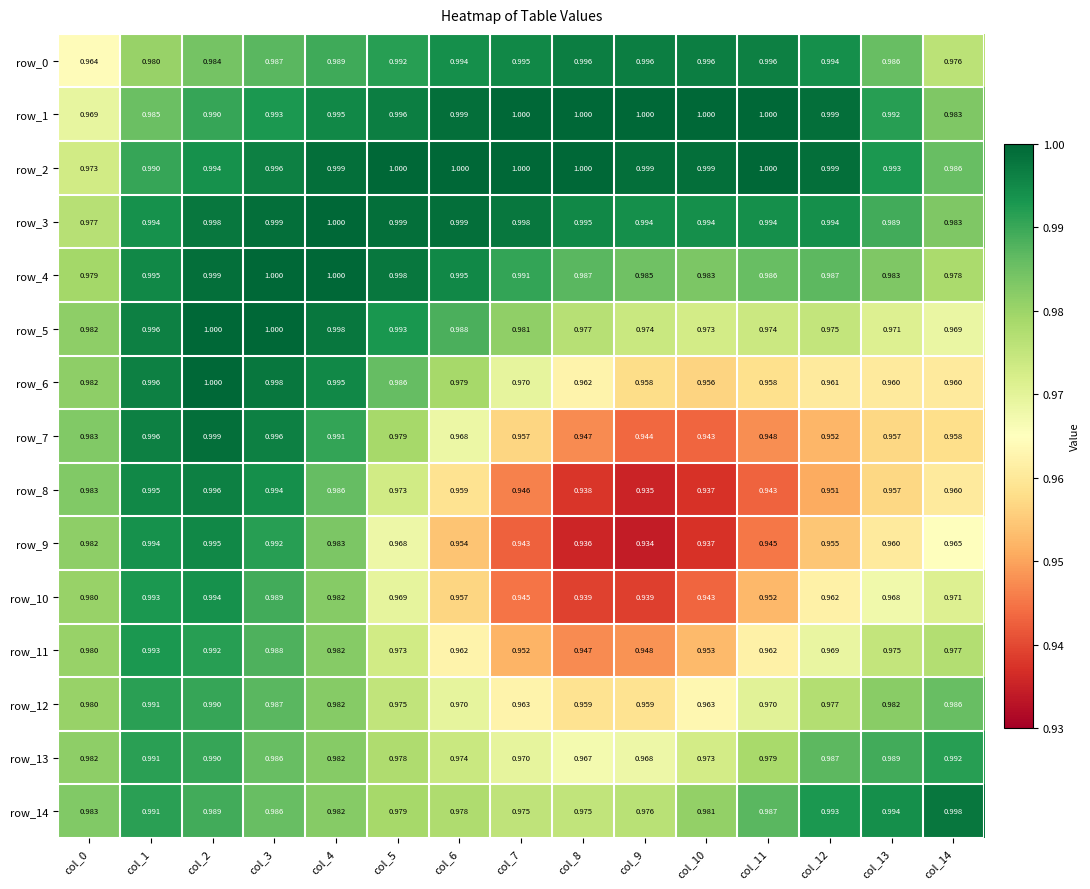

Is it true that row_12 equals 1.0 at col_5?

True